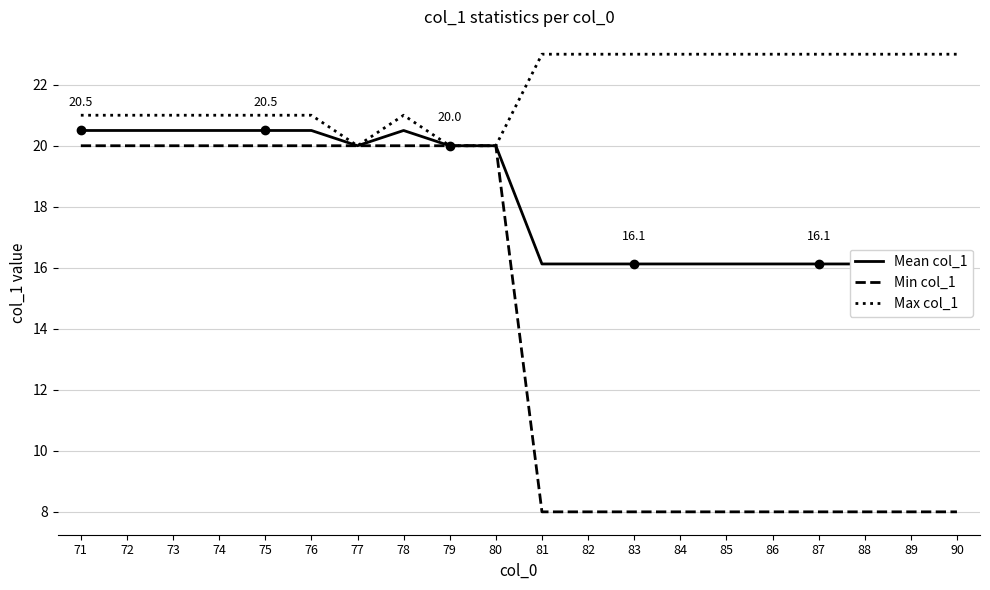

What is the difference between the maximum and minimum values in the Max col_1 series?

3